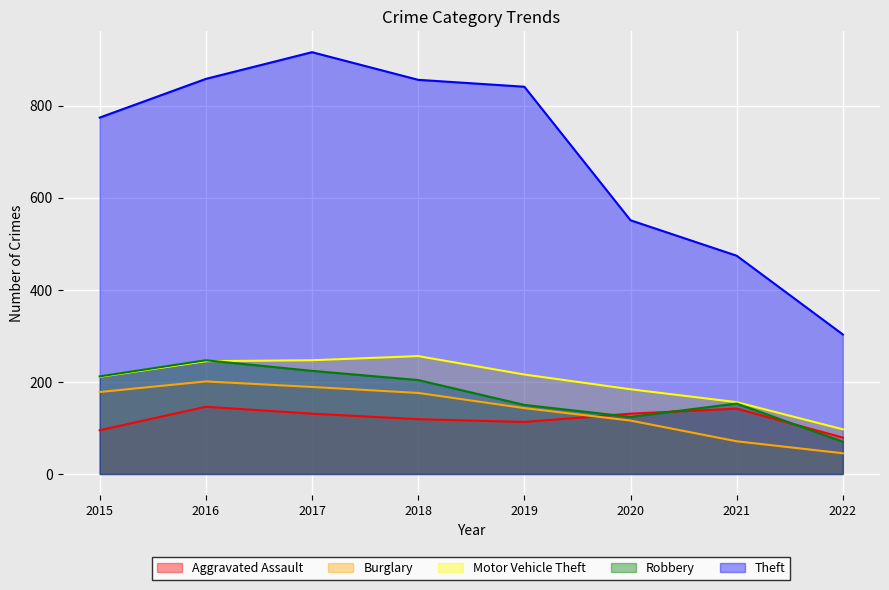

True or false: Robbery and Theft cross at least once.

False